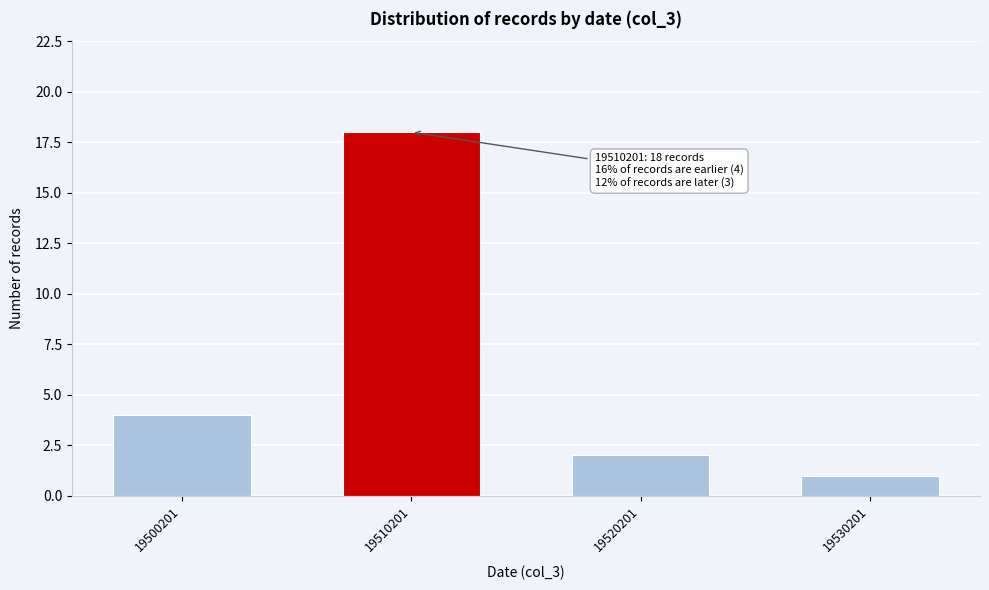

Reading left to right, list all the values displayed in this chart.

4	18	2	1